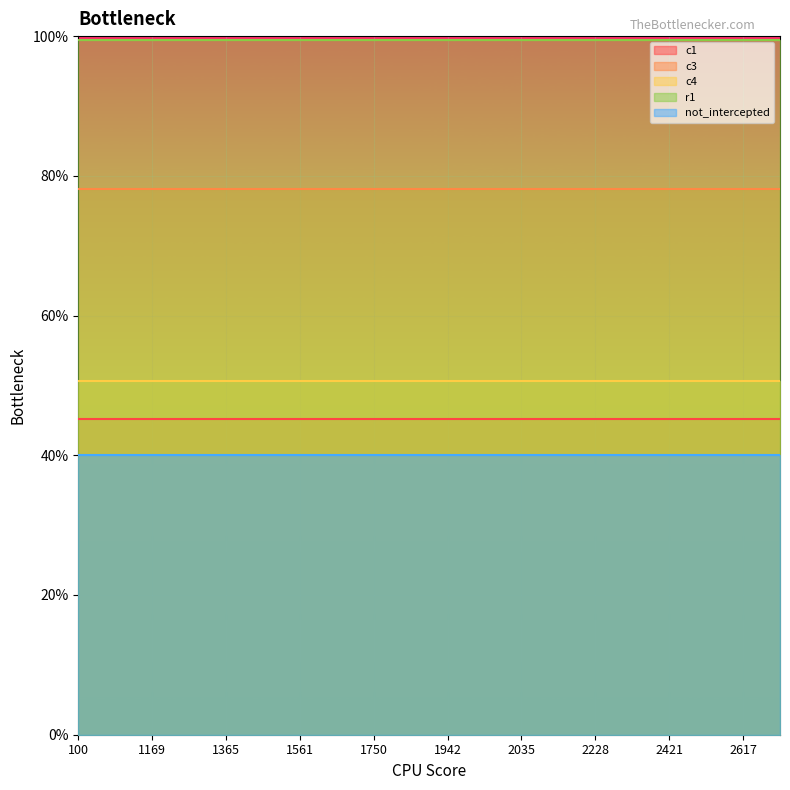

Which series has the largest total across all categories?

r1